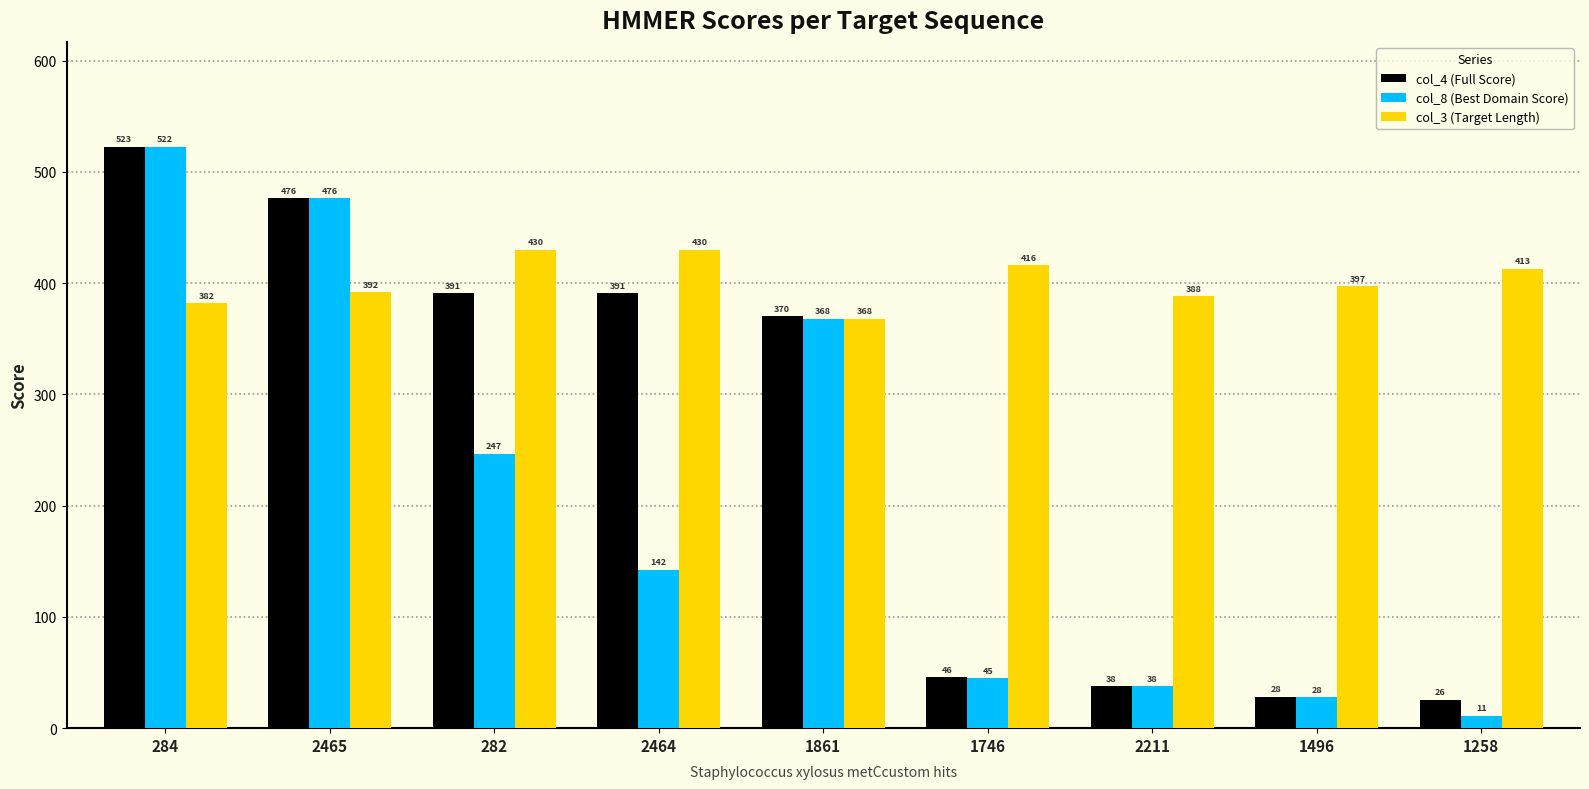

At which category is the sum across all series the highest?

284